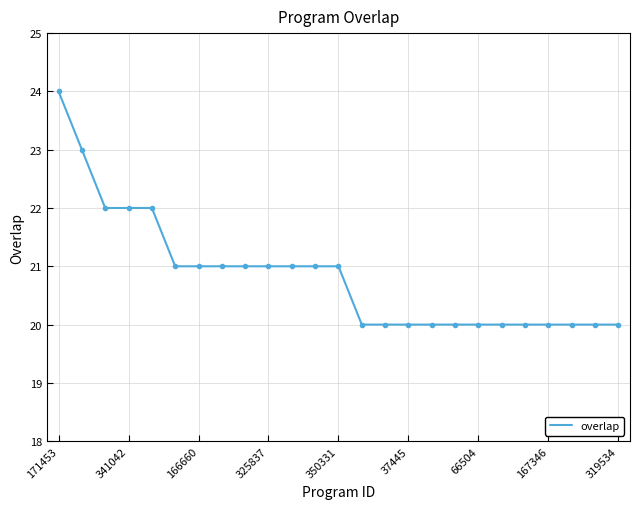

What is the smallest value displayed?

20